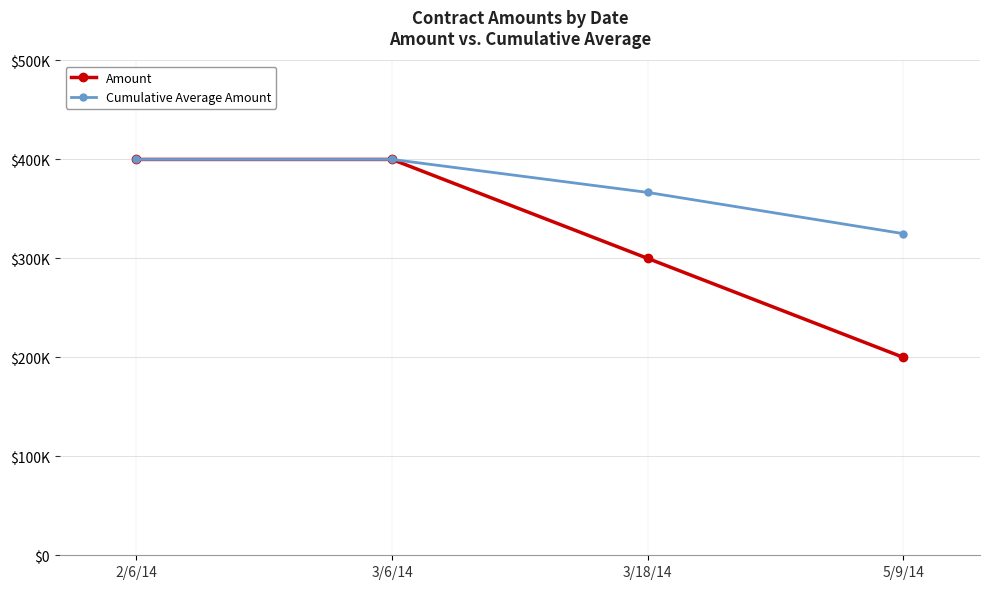

What are all the series names shown in the legend?

Amount, Cumulative Average Amount